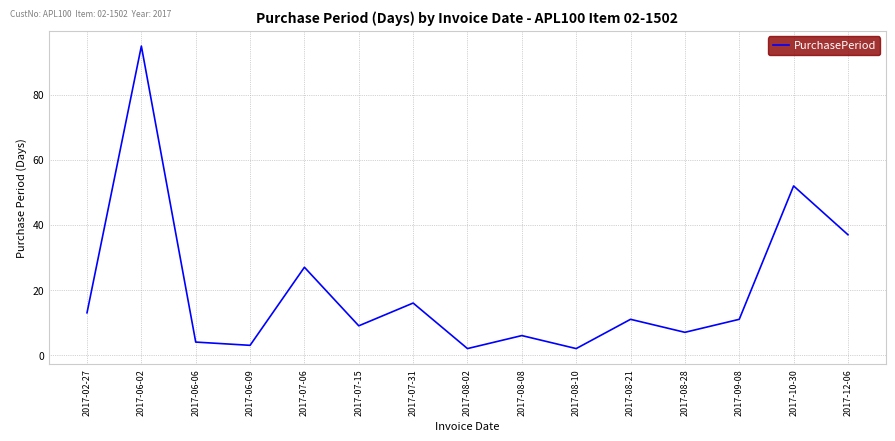

What position from the right is 2017-09-08?

3